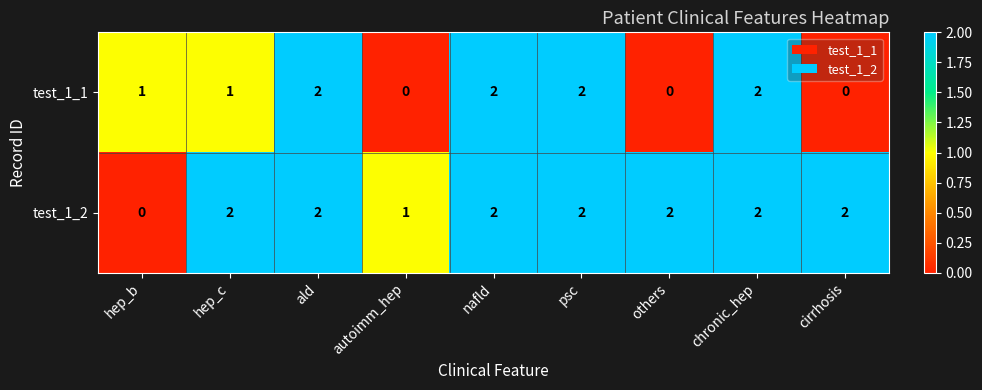

List the series in order of their overall mean, lowest first.

test_1_1, test_1_2